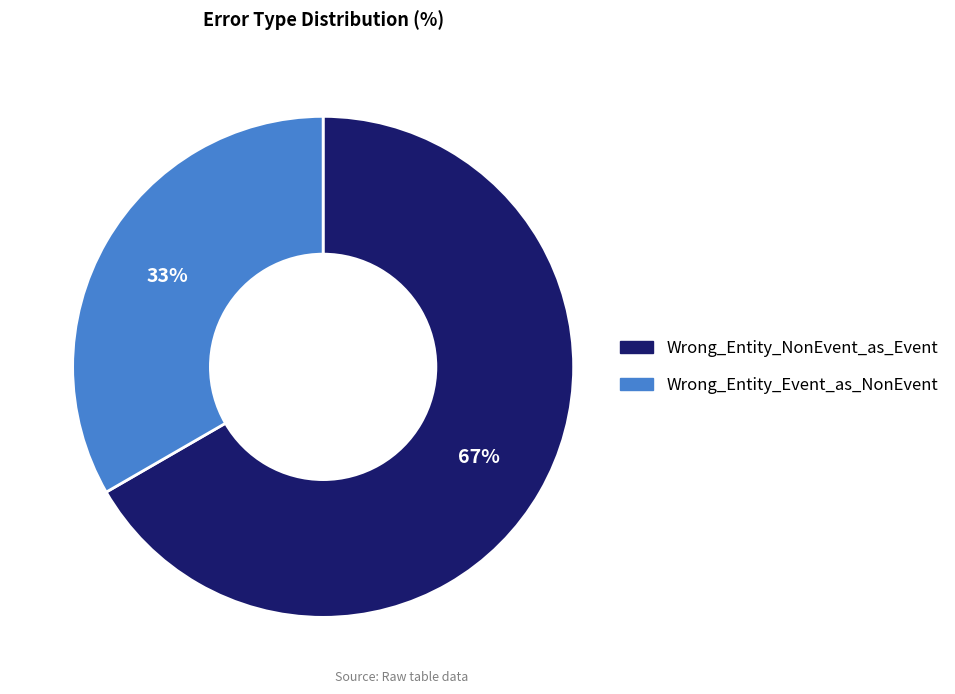

To the nearest percent, what is the average slice percentage?

50%